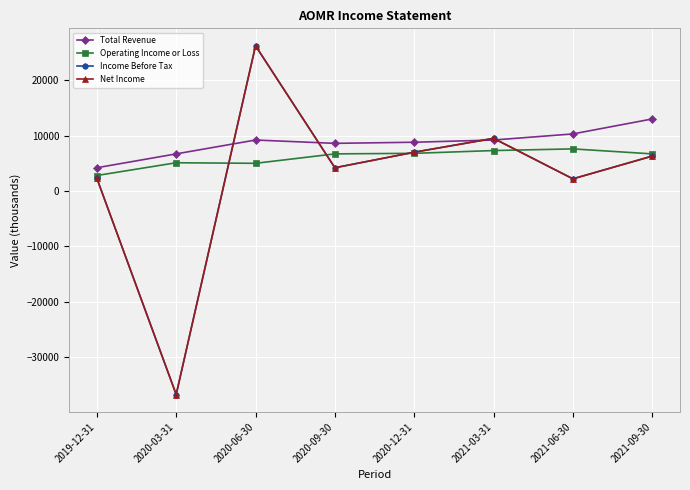

Is this an area chart (filled region under the line)?

No